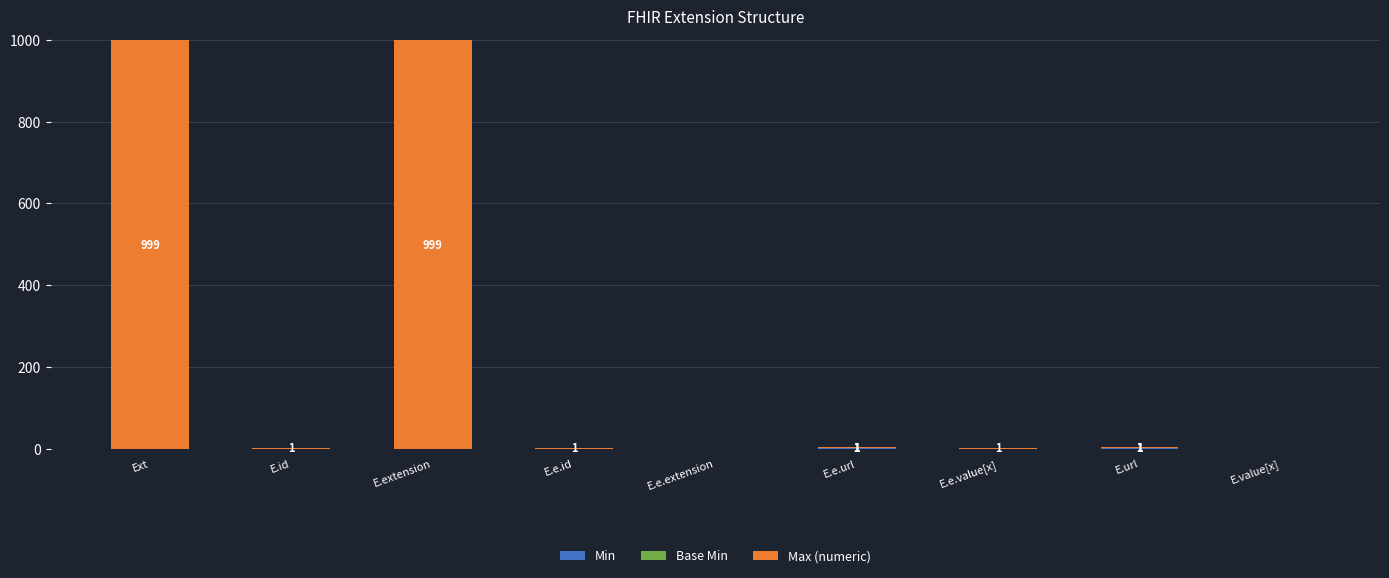

What is the total value across all series at Ext?

999